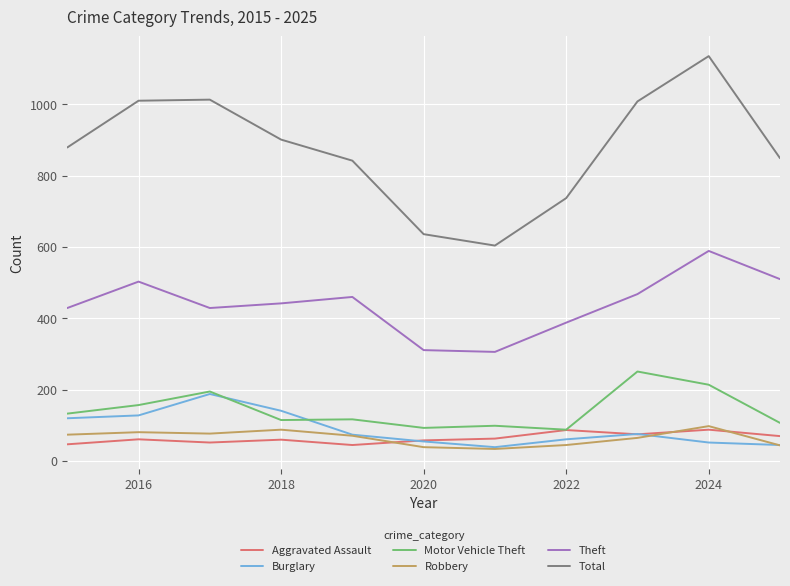

What is the minimum value shown in the chart?

34